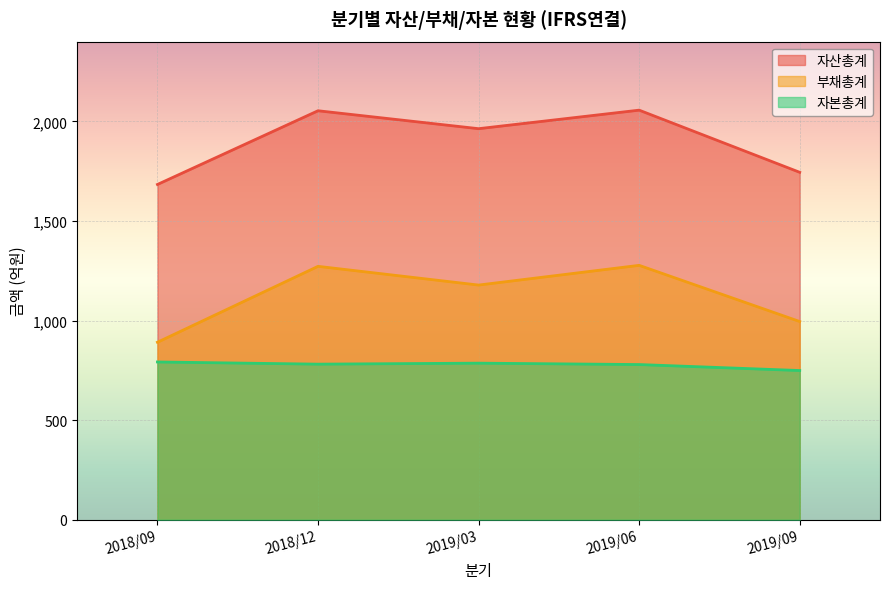

How many interior local peaks does the 자산총계 series have?

2